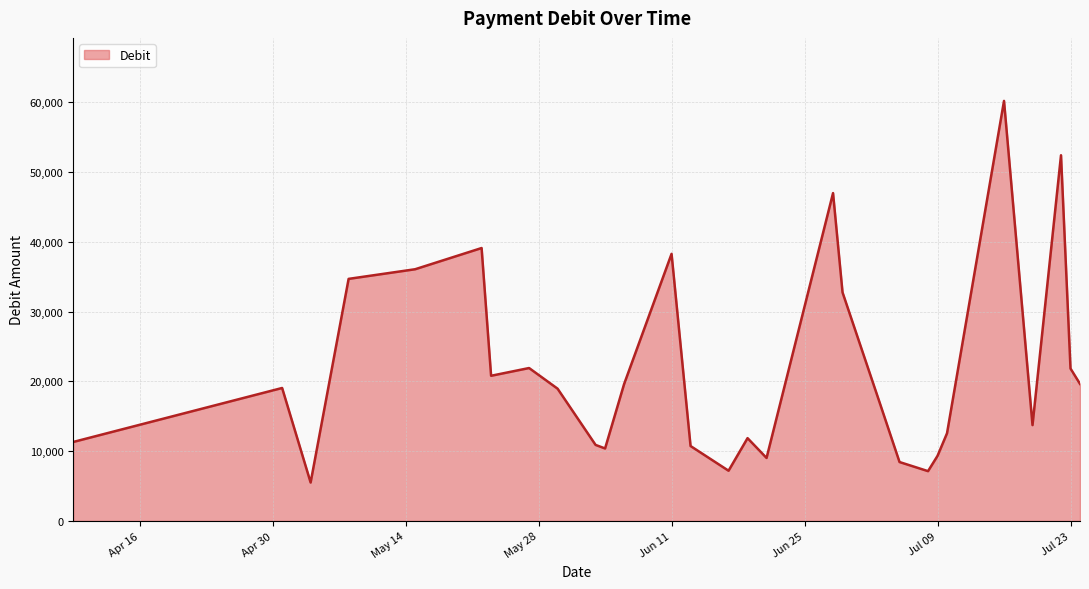

What is the smallest value displayed?

5510